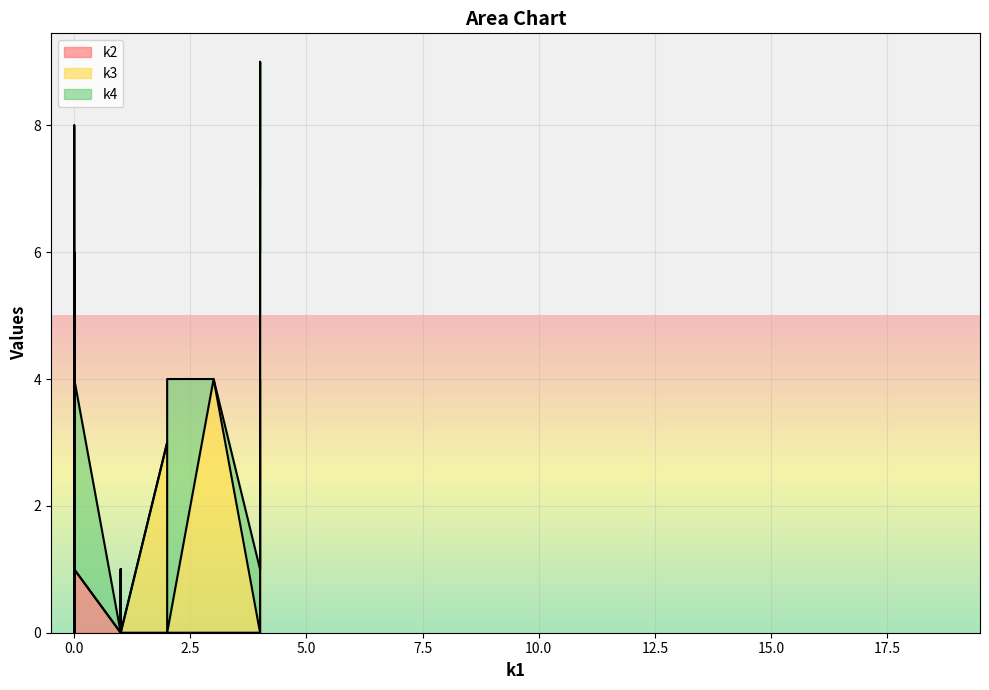

List the series in order of their peak value, highest first.

k3, k4, k2